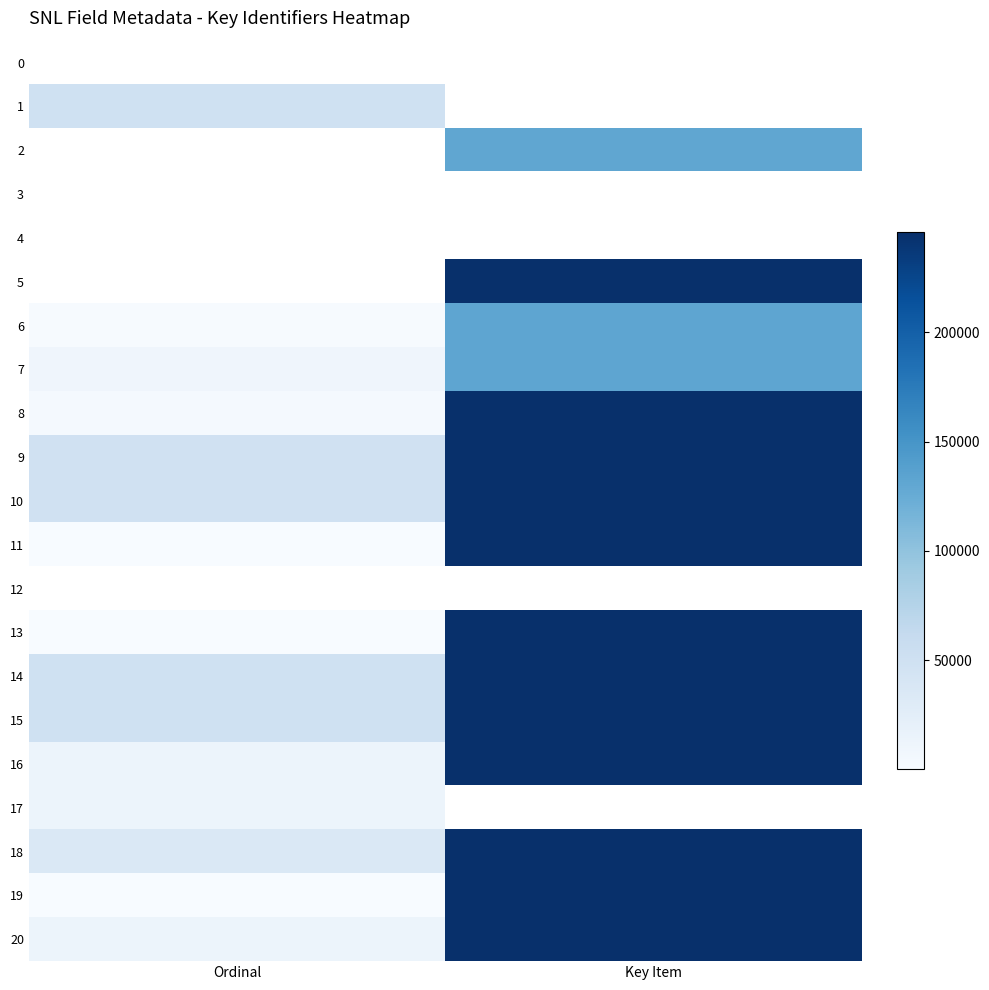

How many distinct data groups are displayed?

21